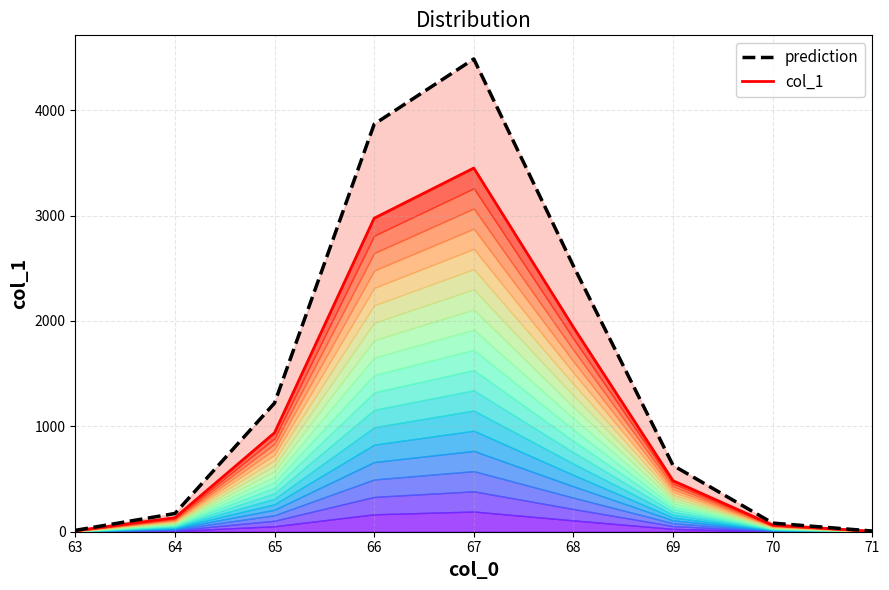

How many values in the prediction series exceed 629?

5